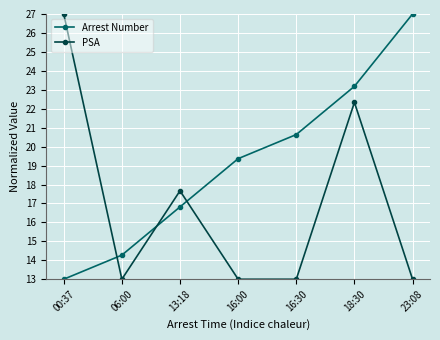

What value does the PSA series have at 06:00?

13.0